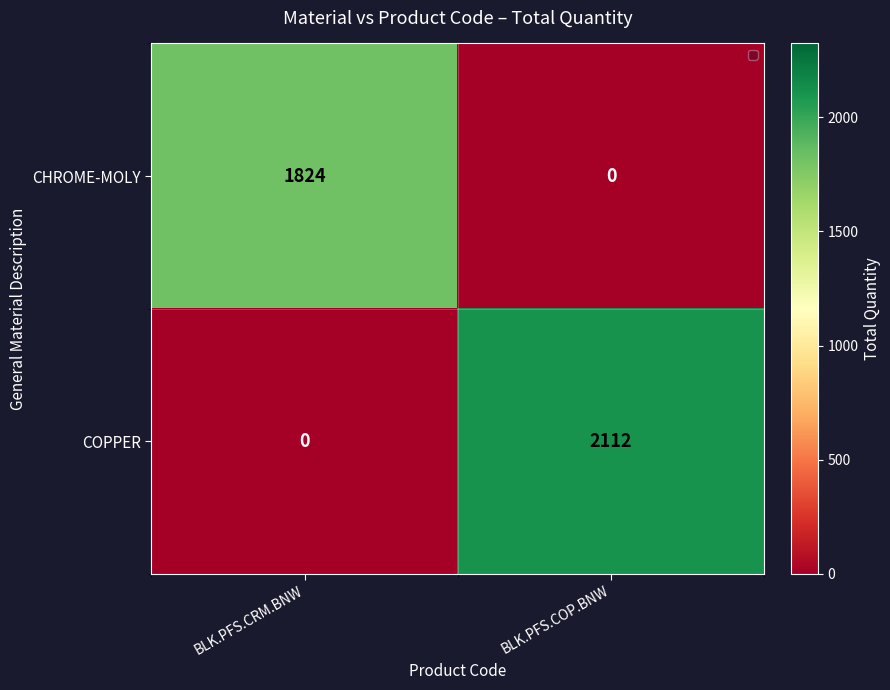

Reading right to left, list all the values displayed in this chart.

CHROME-MOLY: 0	1824
COPPER: 2112	0